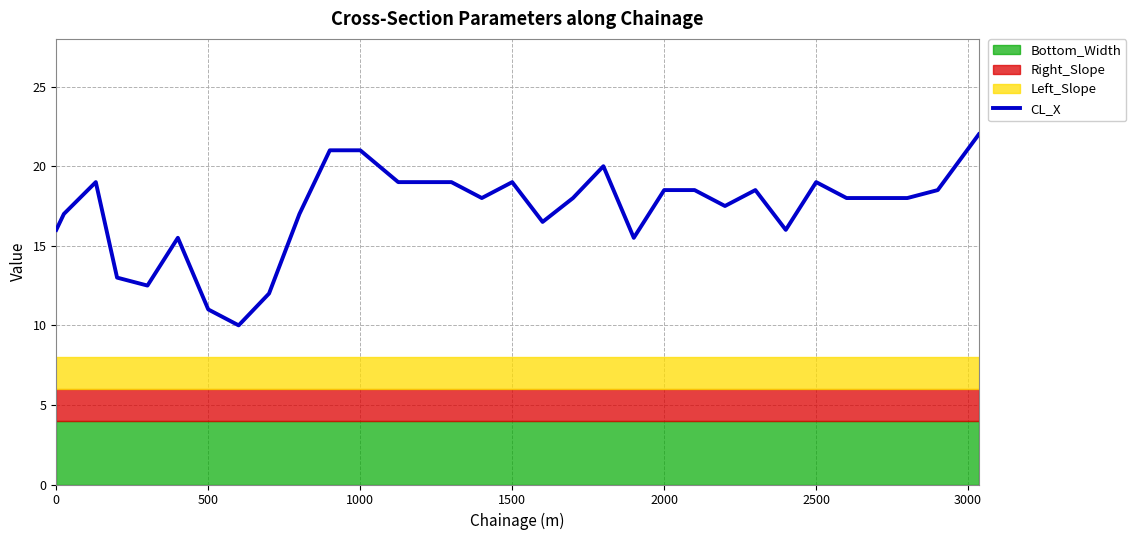

What is the maximum value shown in the chart?

22.0